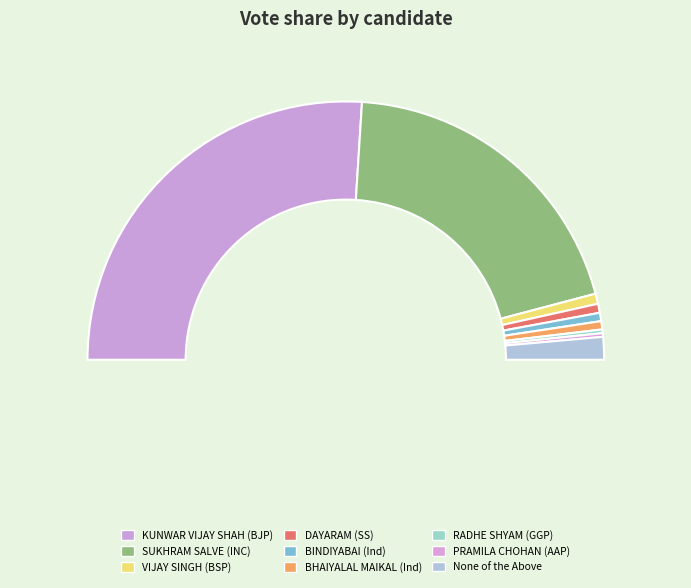

Rank the categories by value from highest to lowest.

KUNWAR VIJAY SHAH, SUKHRAM SALVE, None of the Above, VIJAY SINGH S/O RAMSINGH UIKEY, DAYARAM, BINDIYABAI, BHAIYALAL MAIKAL, RADHE SHYAM DARSHEEMA, PRAMILA CHOHAN